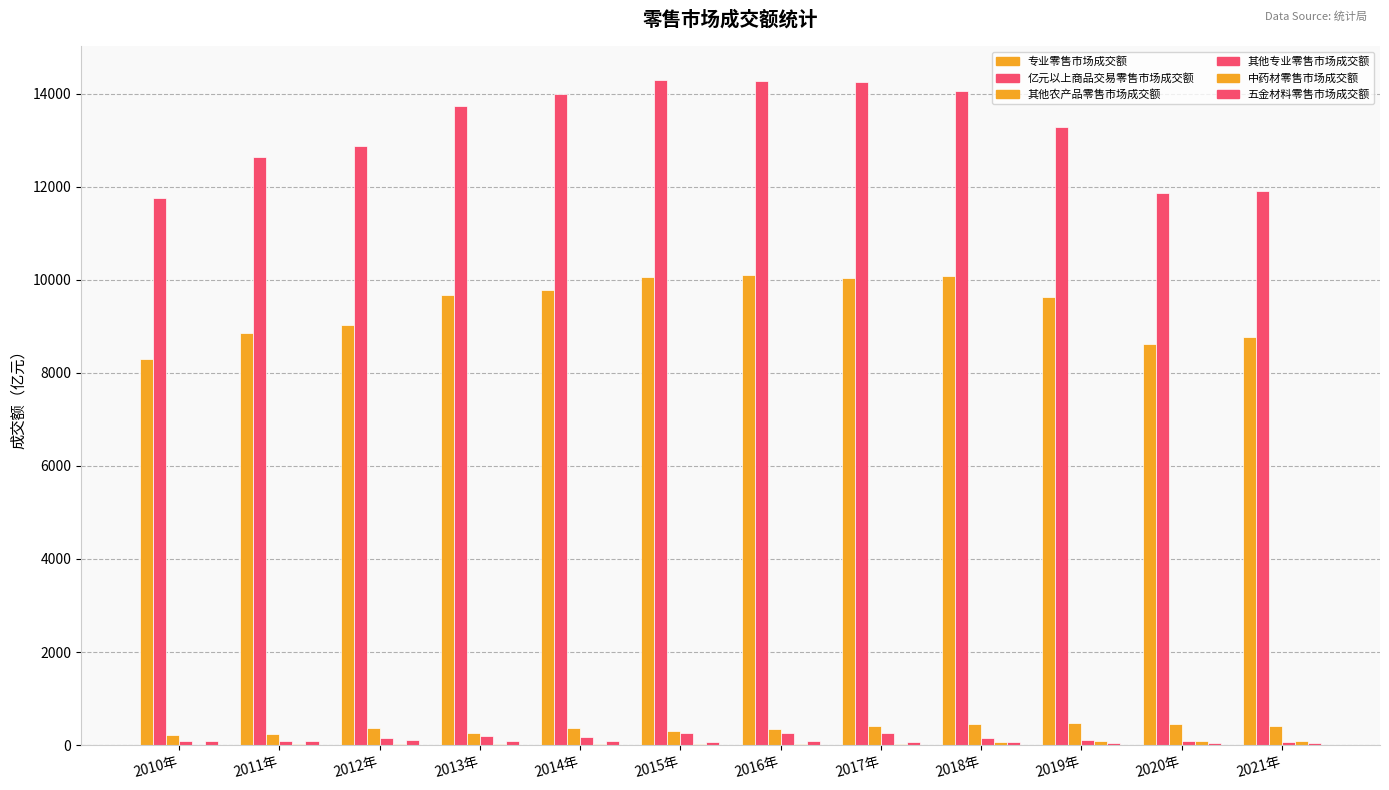

Does the chart contain stacked bars?

No